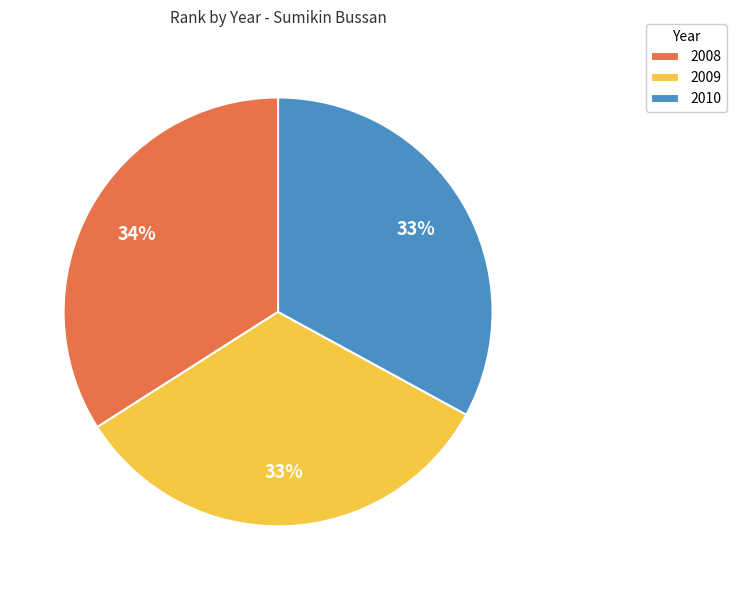

To the nearest percent, what portion does 2010 represent?

33%